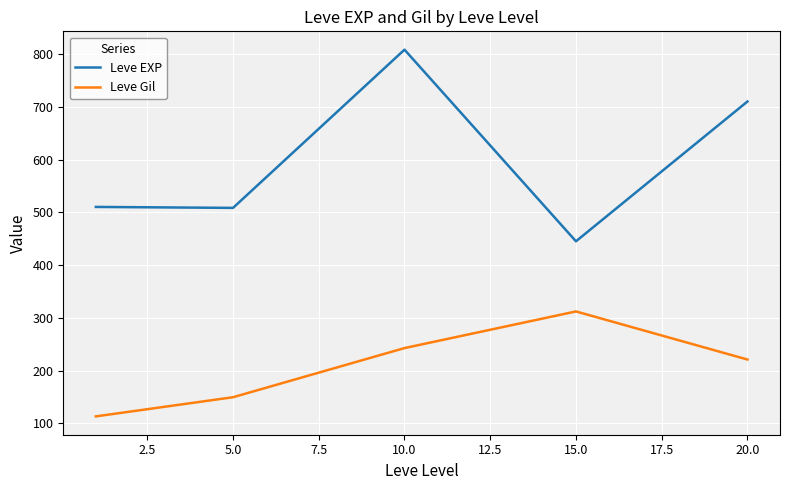

What is the average value of the Leve EXP series?

596.4